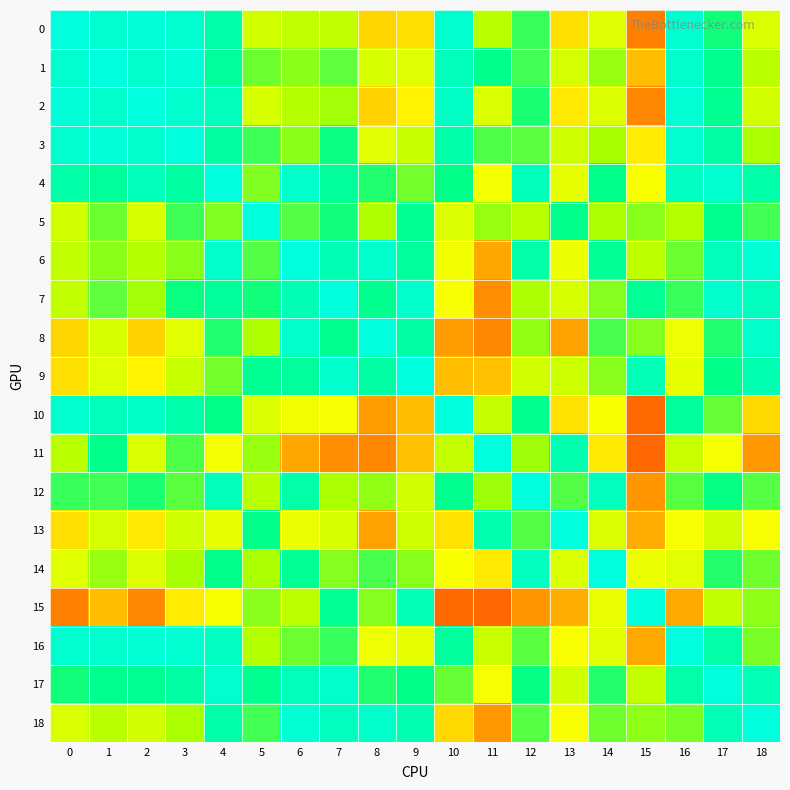

Between 5 and 12, which series saw the biggest shift?

5